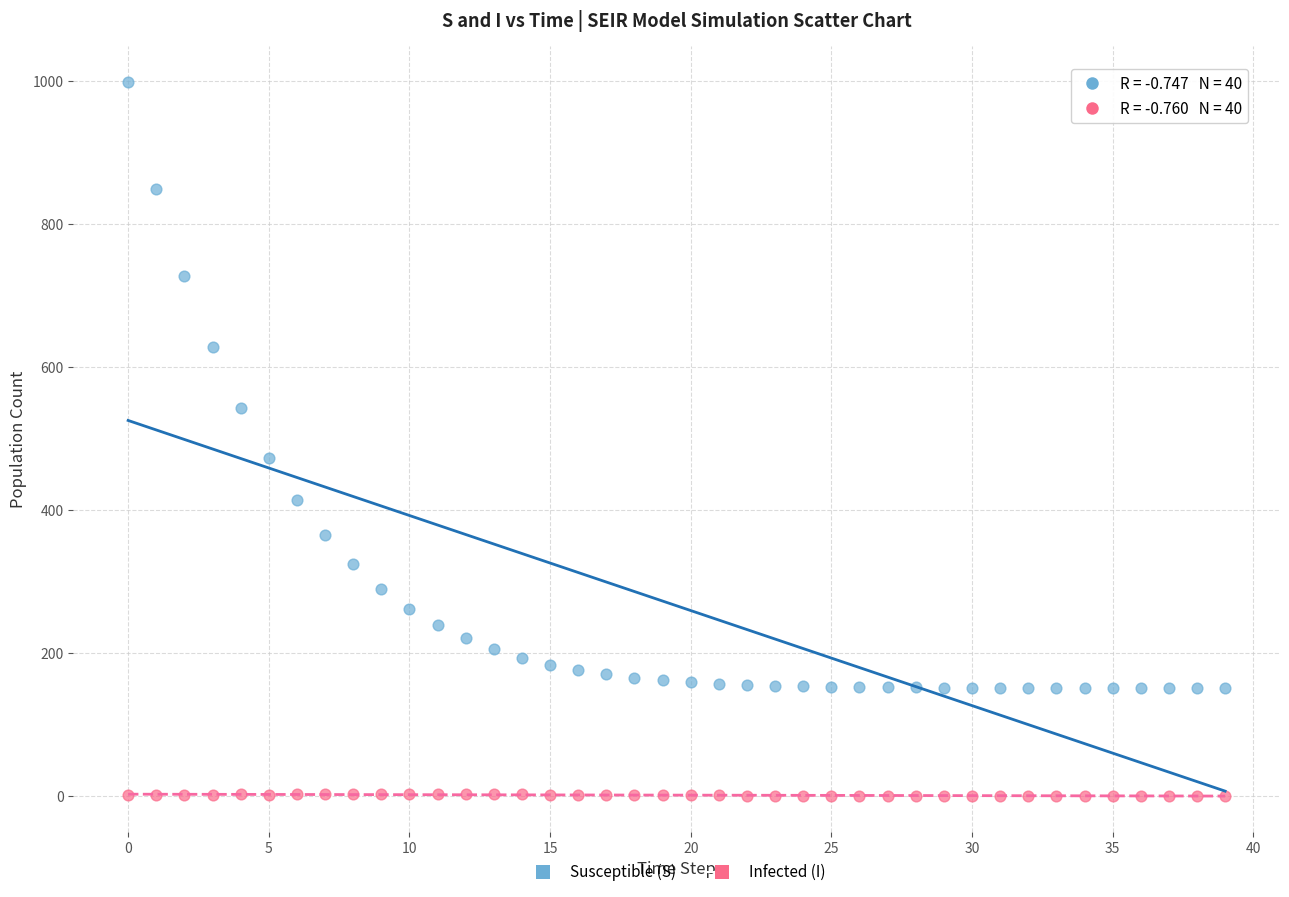

Across all data points, what is the range of Y values (max minus min)?

999.0